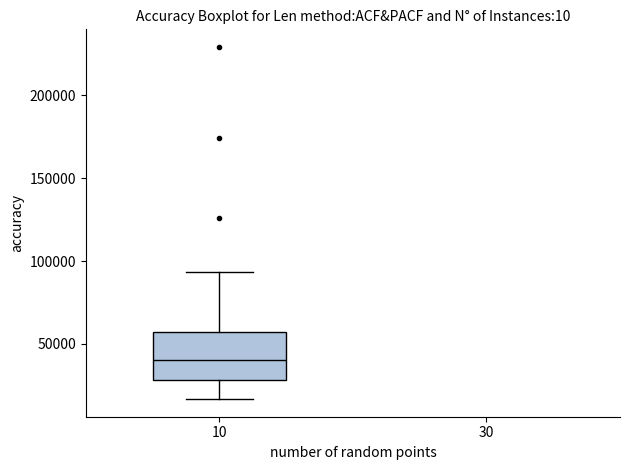

Read this box plot against the y-axis: the position of the median line, the range covered by the box, and the ends of both whiskers. The values are not printed on the chart, so give them approximately, as read against the axis.

median 40000, box 30000 to 55000, whiskers 15000 to 95000